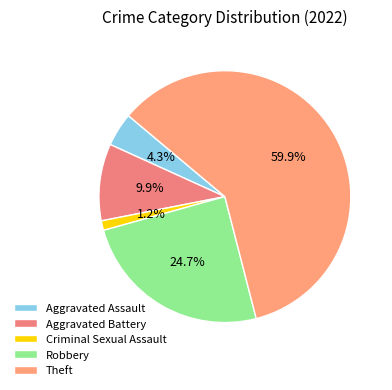

What percentage is the Aggravated Assault slice, to the nearest percent?

4%